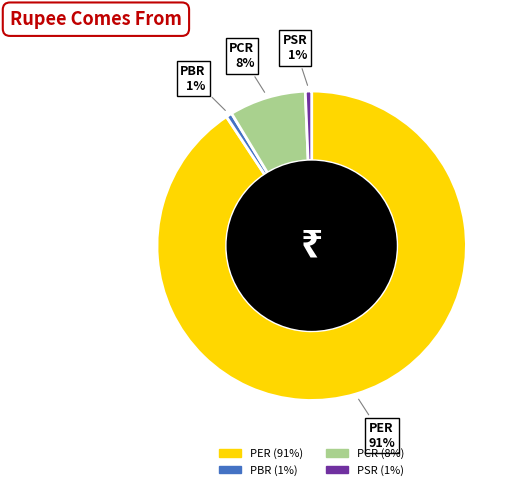

Is the sum of PCR and PSR greater than half?

No